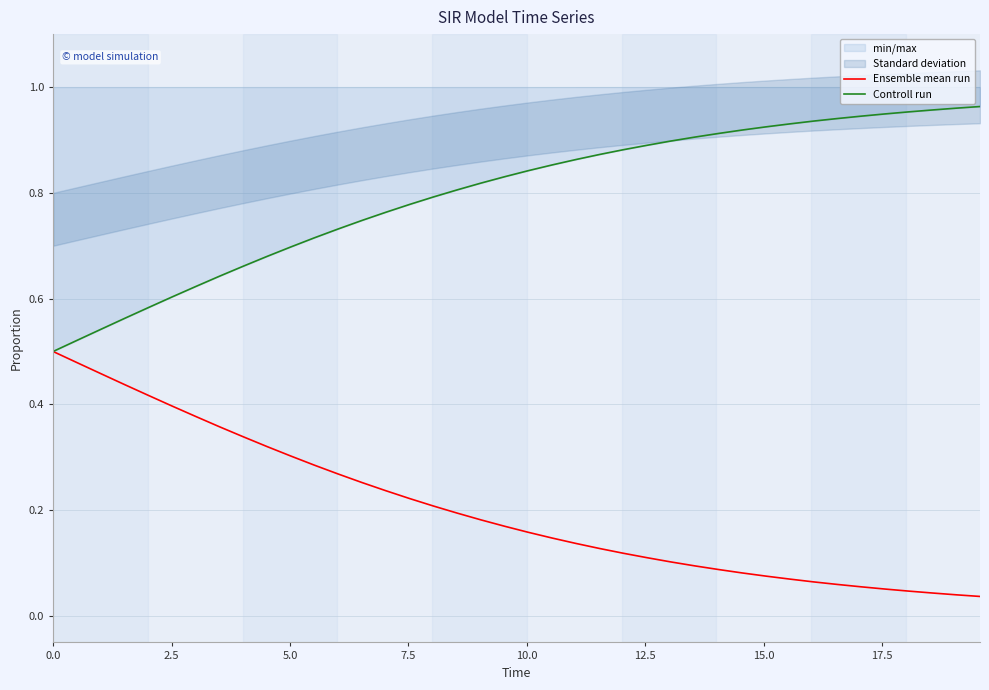

What is the maximum value shown in the chart?

1.0